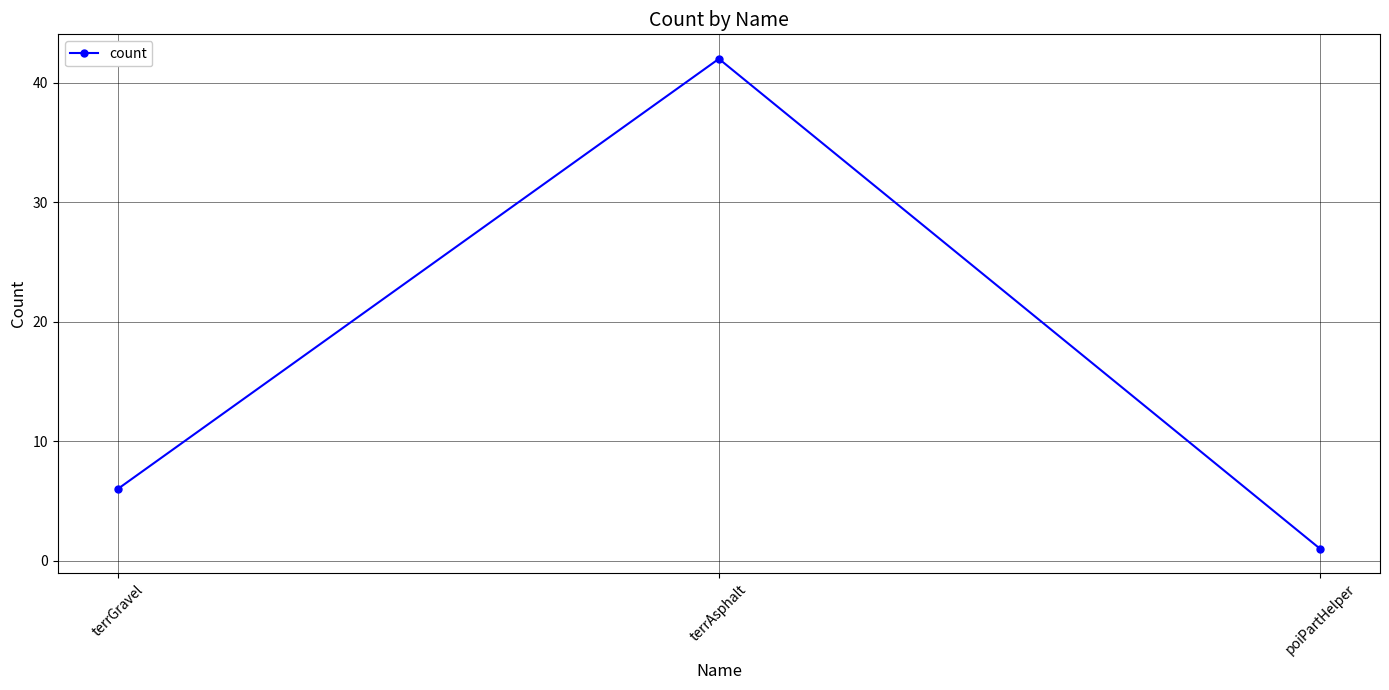

At which category does the chart reach its peak across all series?

terrAsphalt